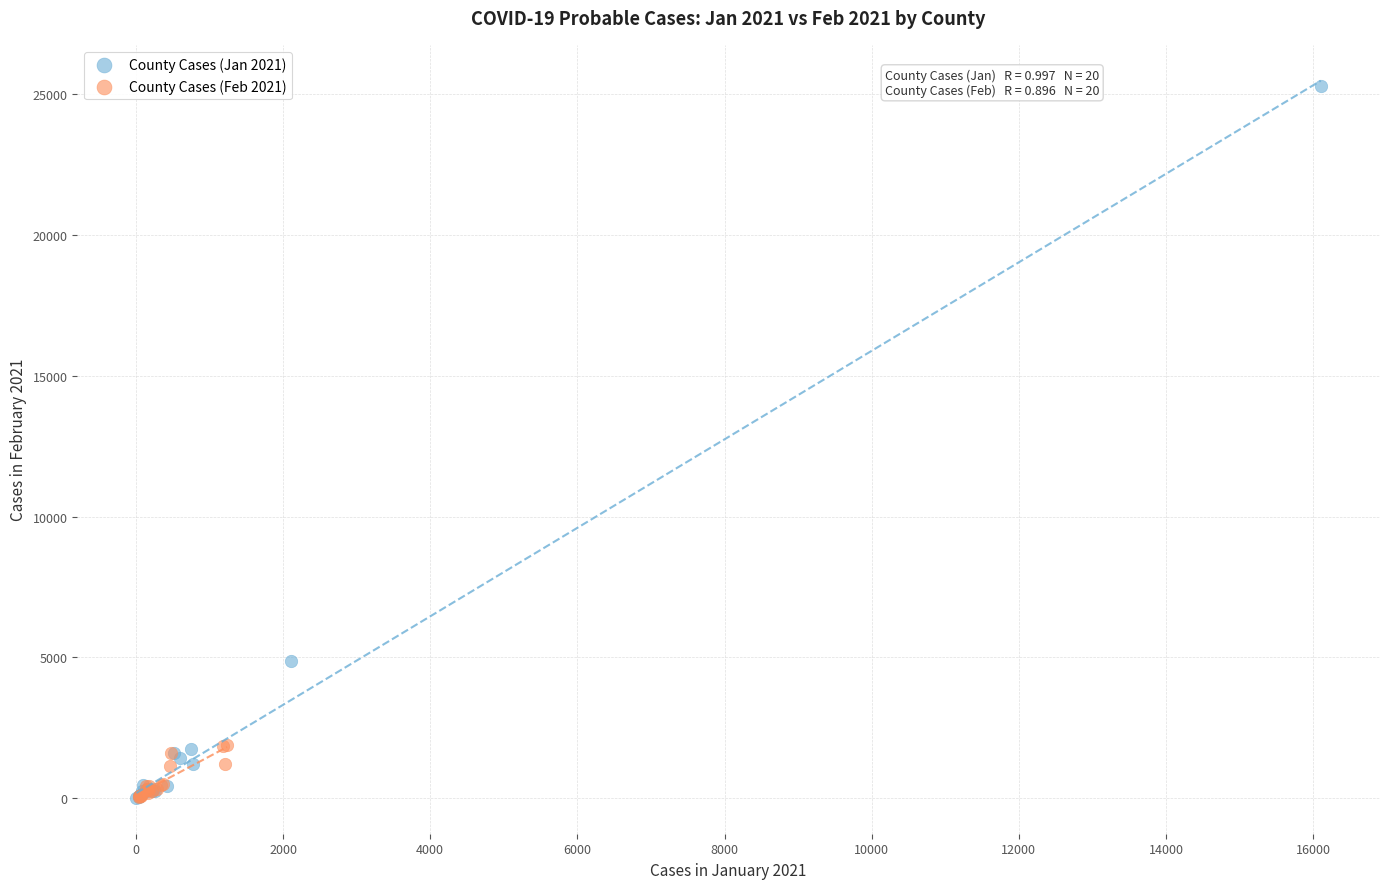

Which series contains the highest Y value?

County Cases (Jan 2021)